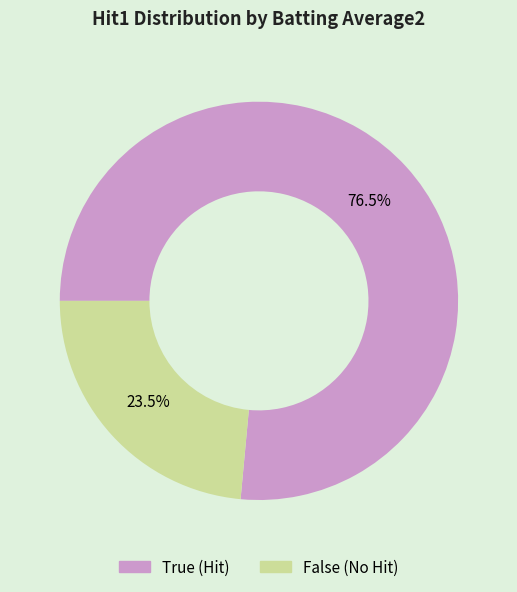

Rank the categories by value from highest to lowest.

True, False